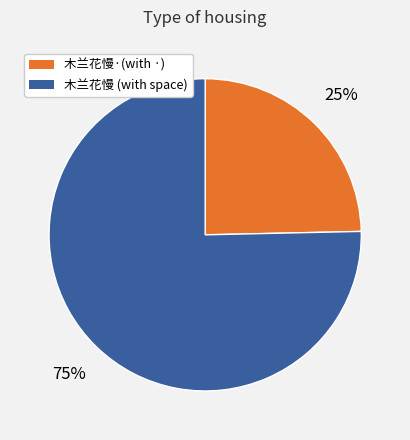

Is there any slice that represents more than half of the pie?

Yes